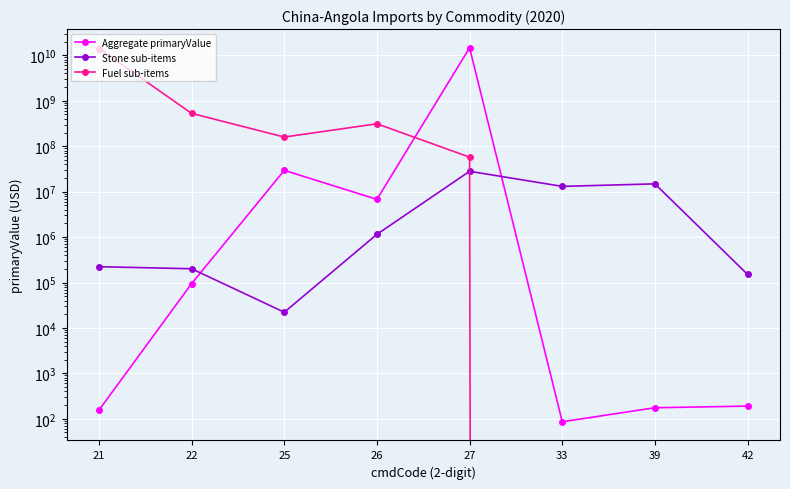

What is the approximate value of Aggregate primaryValue at 22, to the nearest 50?

94550